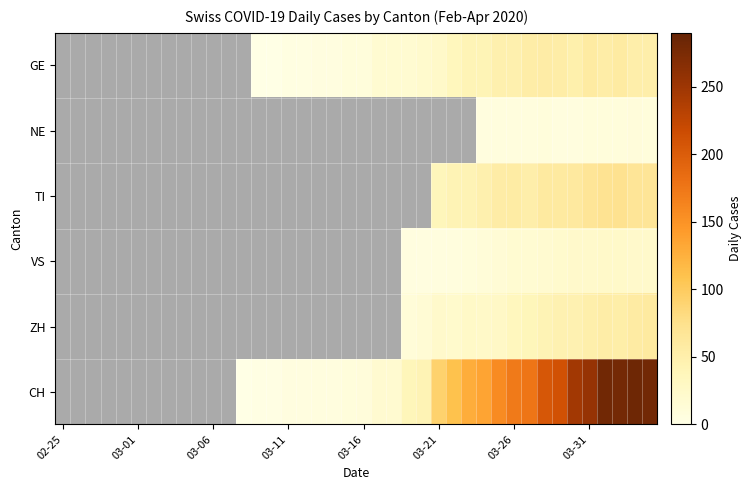

At how many categories does at least one series exceed 197?

8